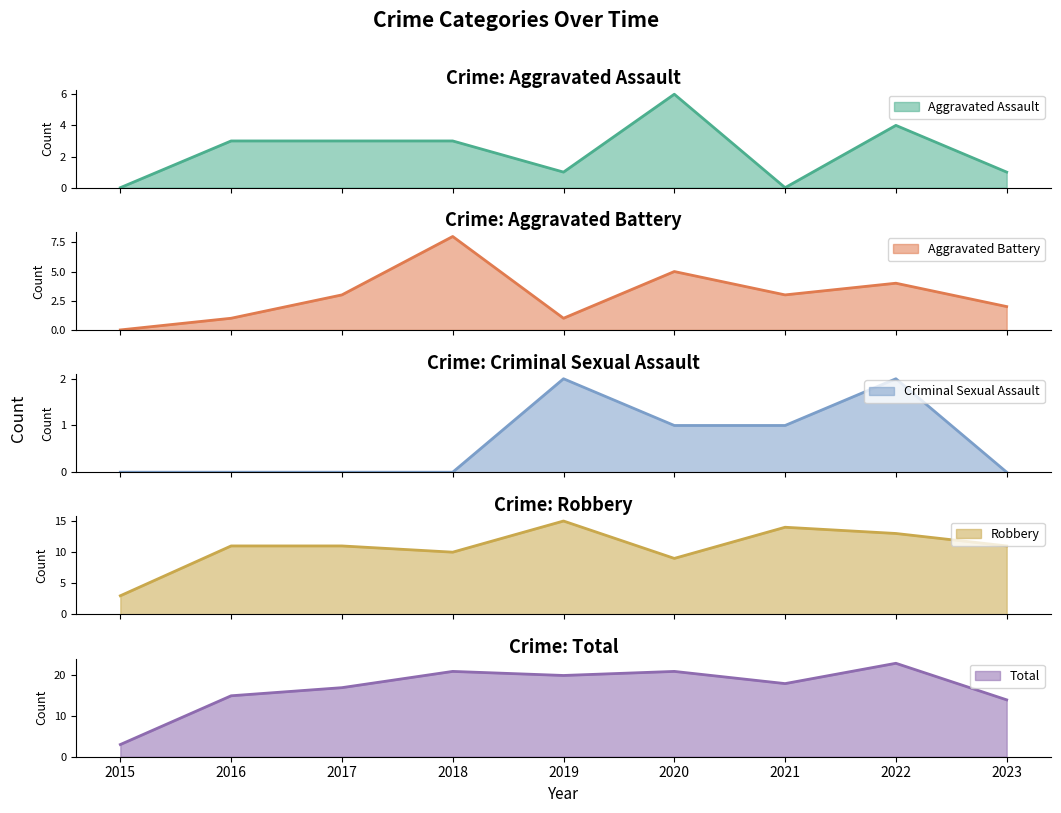

What is the average value of the Robbery series?

11